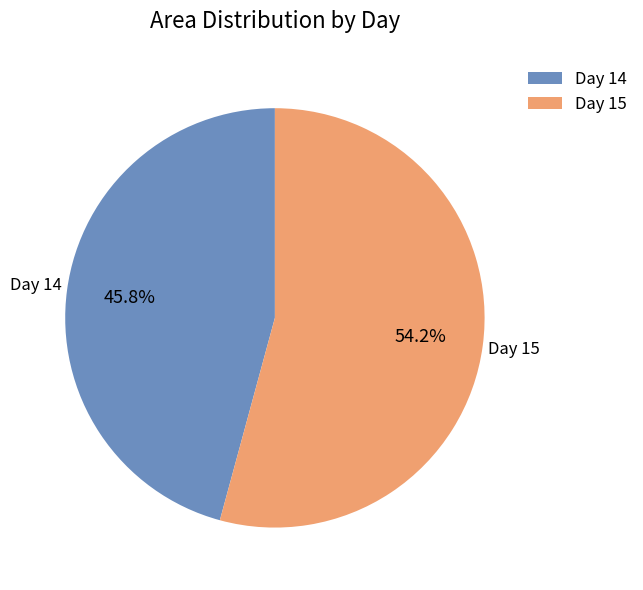

Rank the categories by value from highest to lowest.

Day 15, Day 14